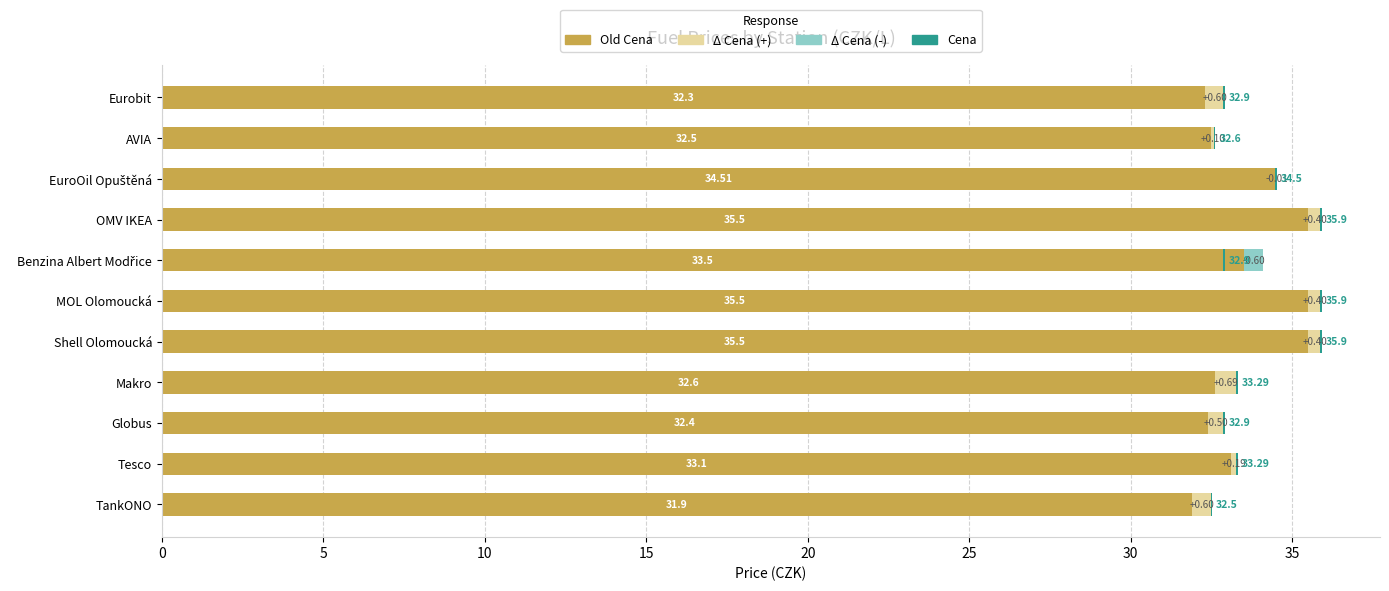

Is the value of Cena at 40 greater than the value of Old Cena at 20?

No